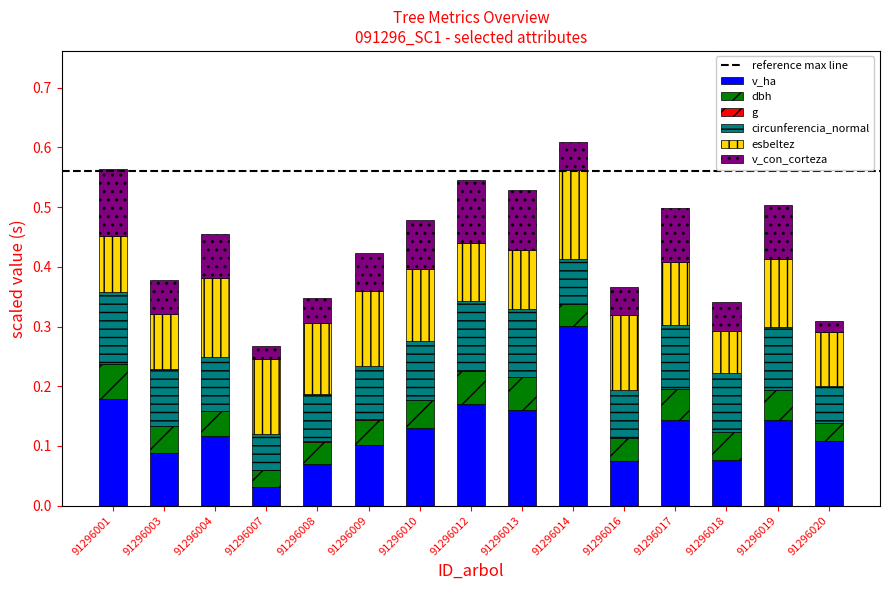

What is the maximum value for v_ha?

0.3